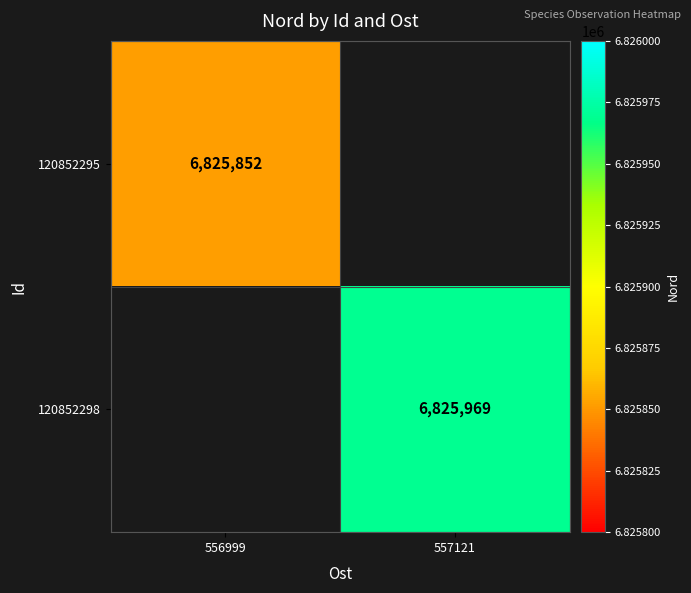

Is the value of 120852295 at 556999 greater than the value of 120852298 at 557121?

No